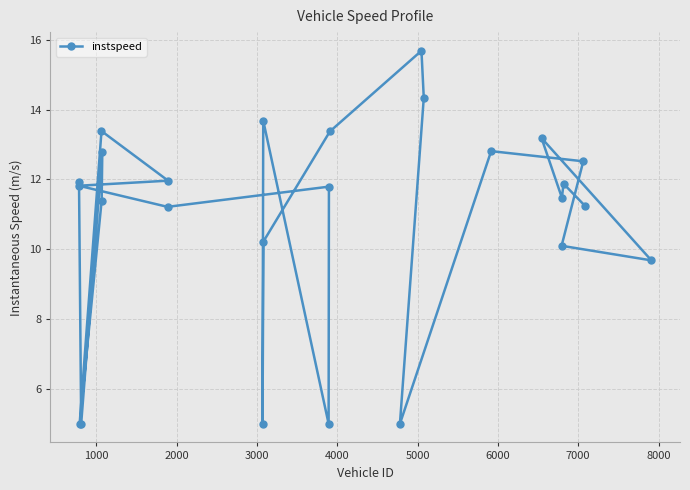

How many values are below 11?

8